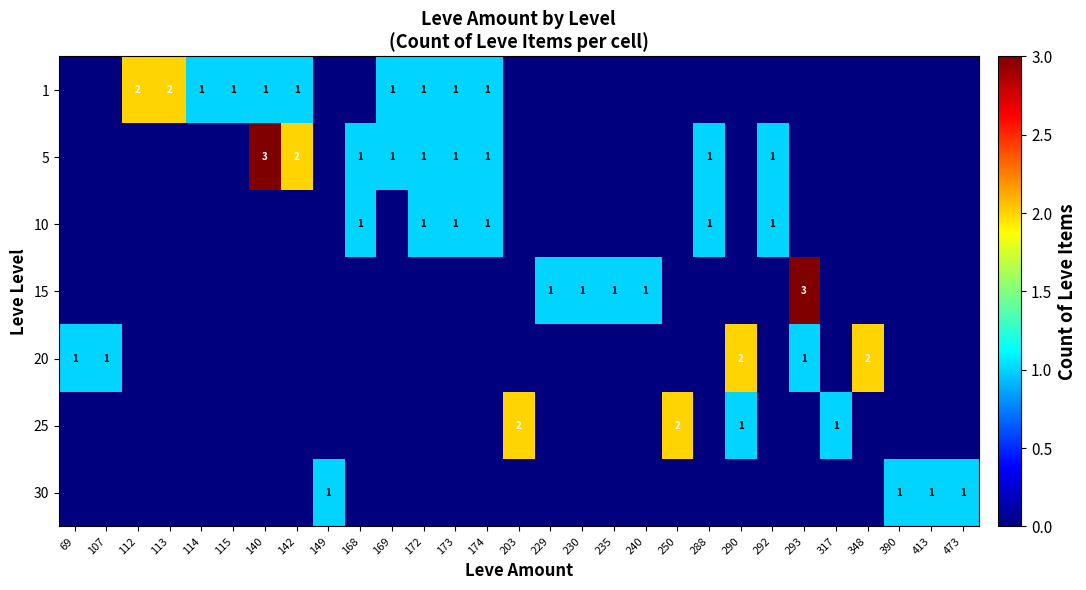

Is the value of 5 at 390 greater than the value of 1 at 250?

No